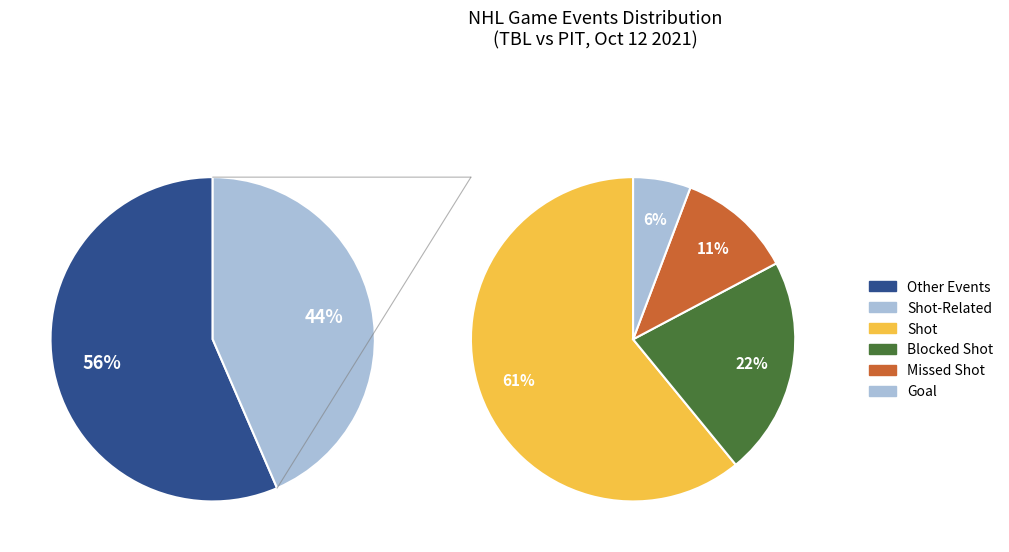

To the nearest percent, what percentage of the pie is Shot?

26%